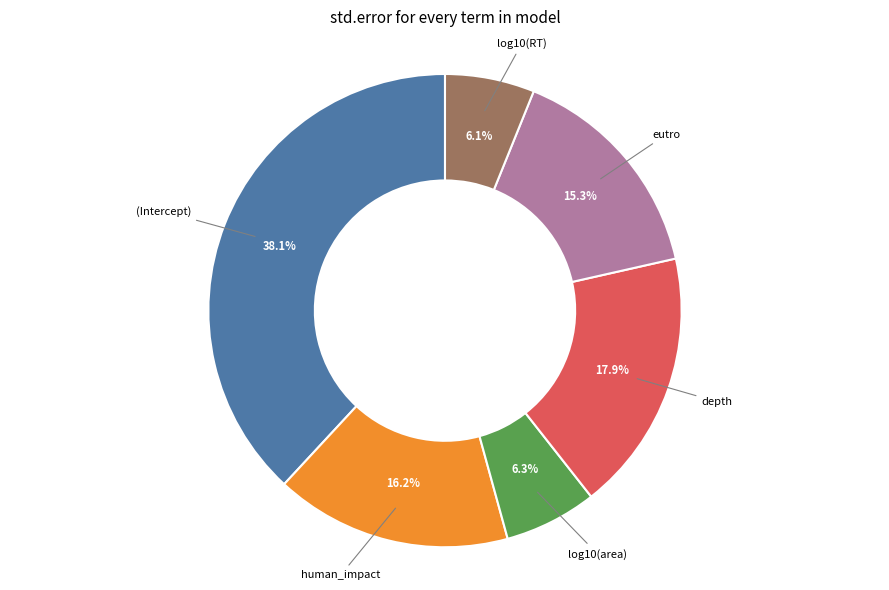

Is there any slice that represents more than half of the pie?

No